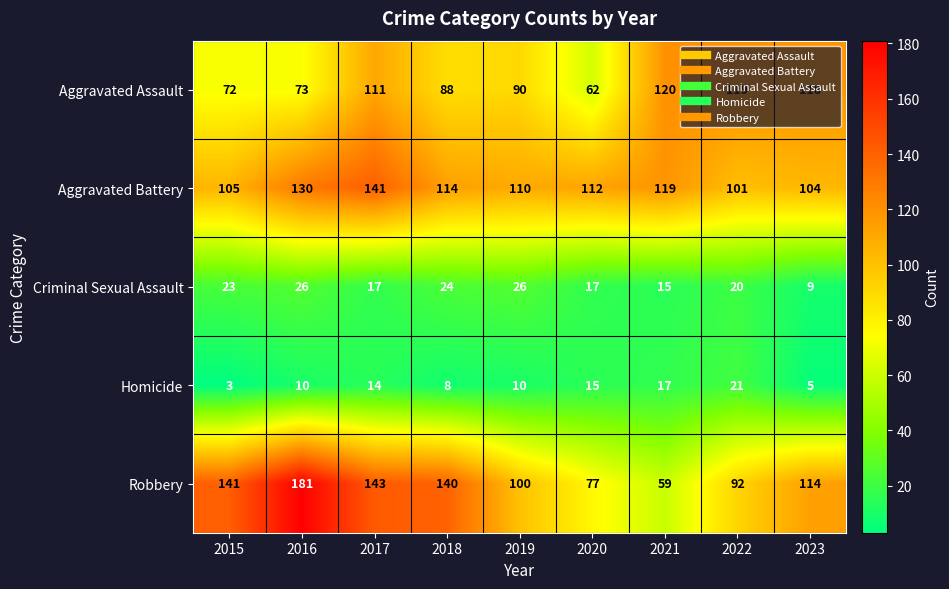

Rank the series by their maximum value, from highest to lowest.

Robbery, Aggravated Battery, Aggravated Assault, Criminal Sexual Assault, Homicide